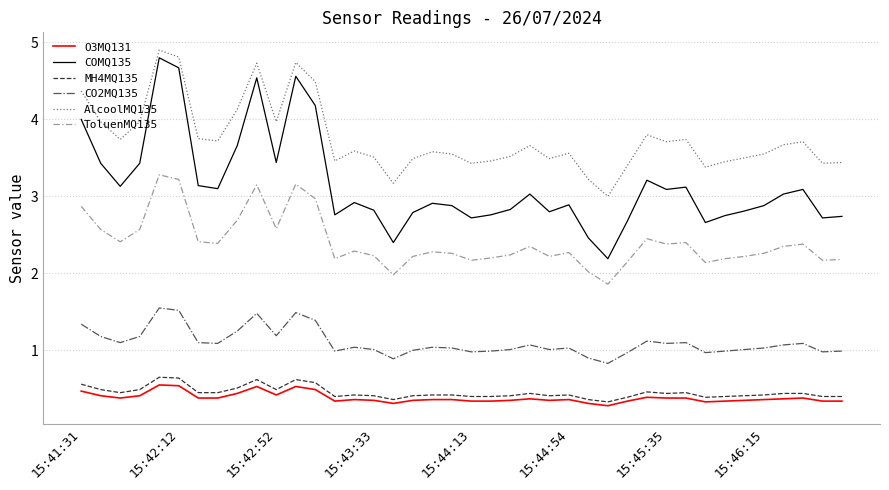

True or false: MH4MQ135 and COMQ135 intersect in this chart.

False